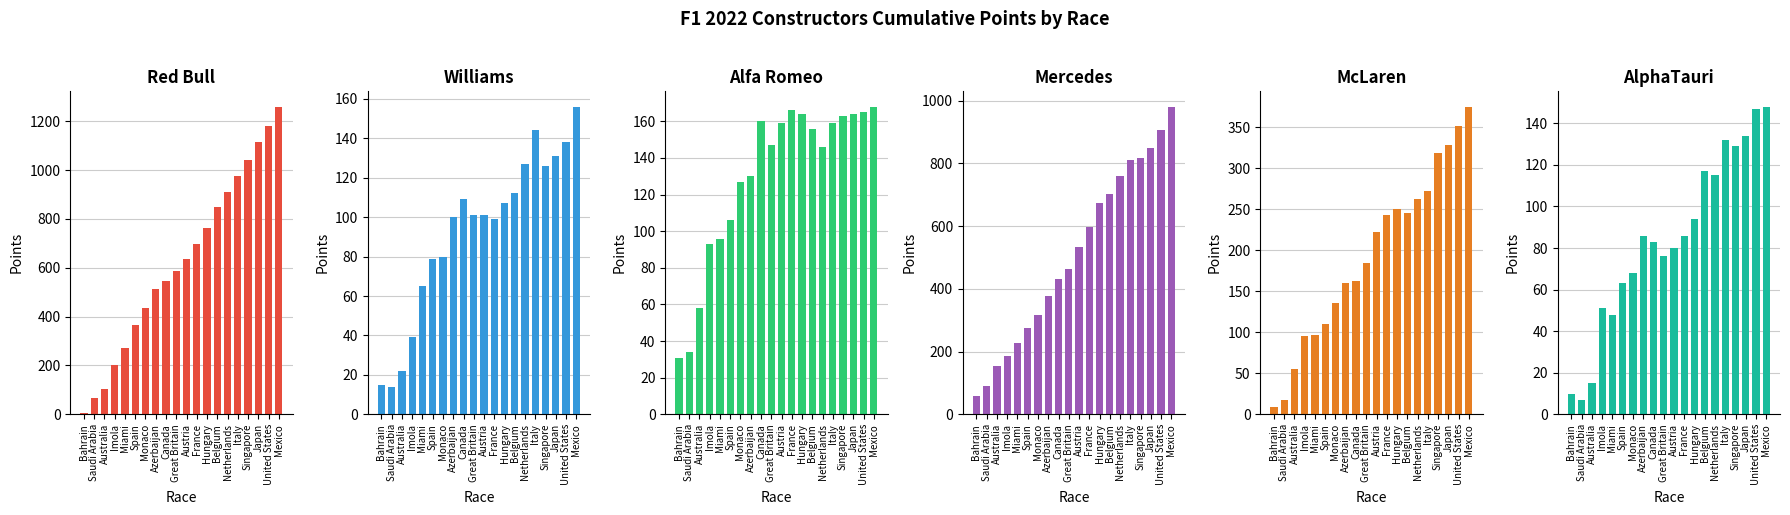

Are the bars horizontal?

No